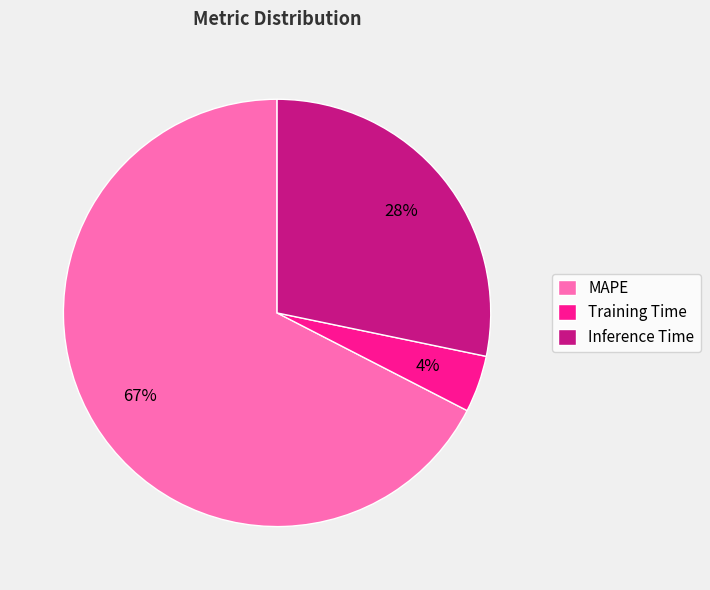

To the nearest percent, what percentage of the pie is Inference Time?

28%